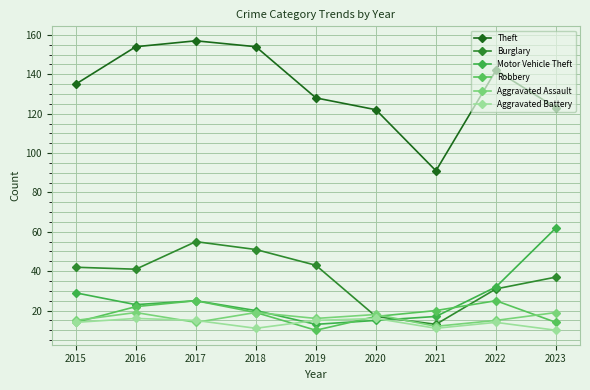

What is the value of the Theft point at the 1st from the left?

135